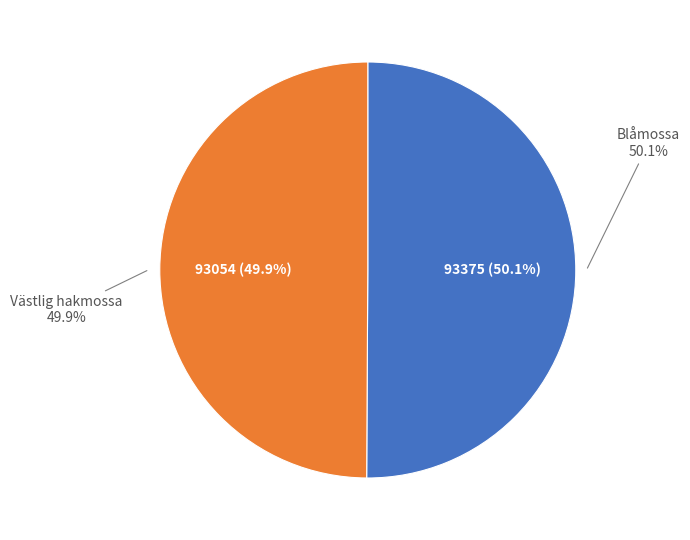

Combined, what portion of the pie is Västlig hakmossa and Blåmossa?

100.0%